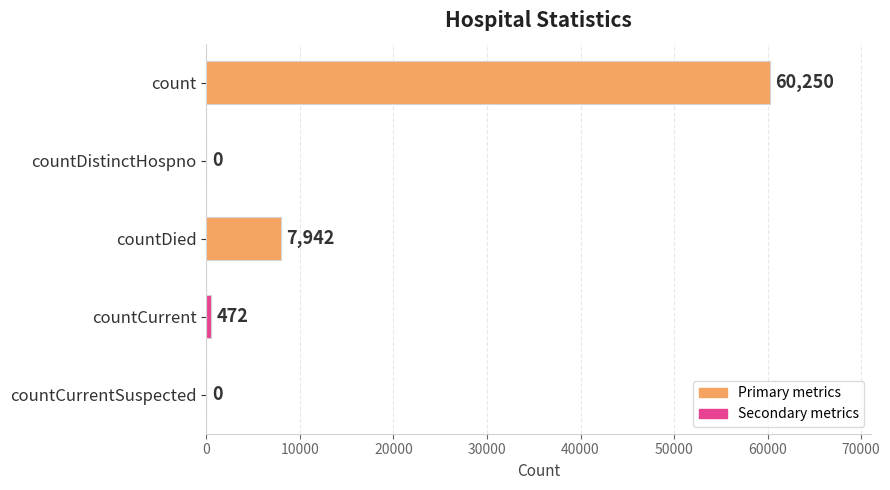

Reading bottom to top, extract all data points from this chart.

countCurrentSuspected=0	countCurrent=472	countDied=7942	countDistinctHospno=0	count=60250